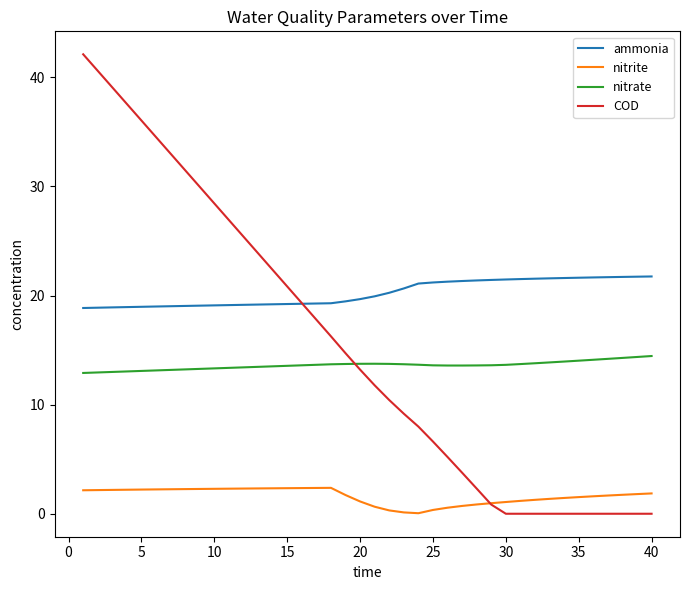

What is the difference between the maximum and second lowest values in the nitrate series?

1.5